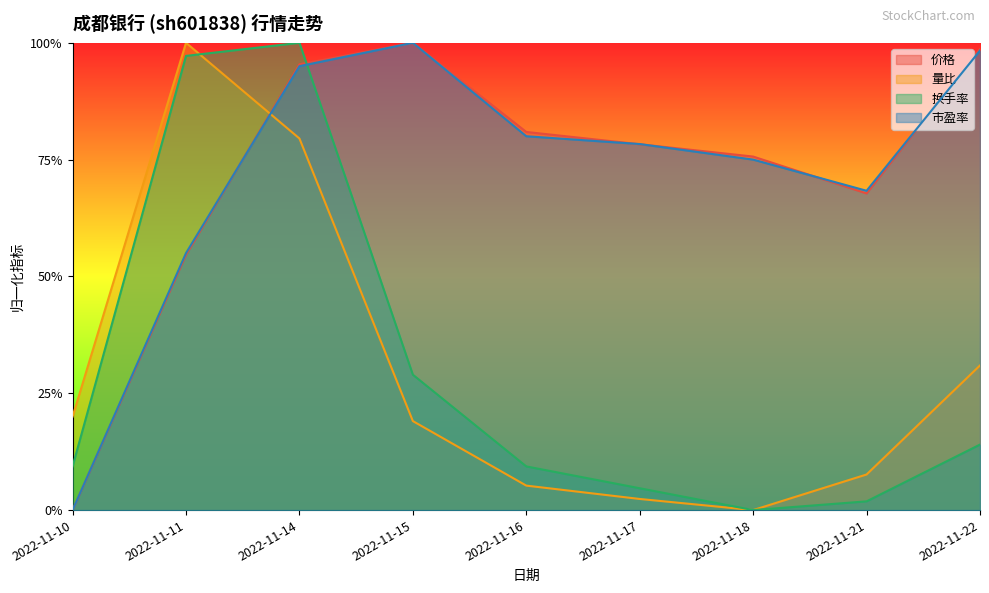

What is the sum of the 量比 values at 2022-11-10 and 2022-11-14?

1.0